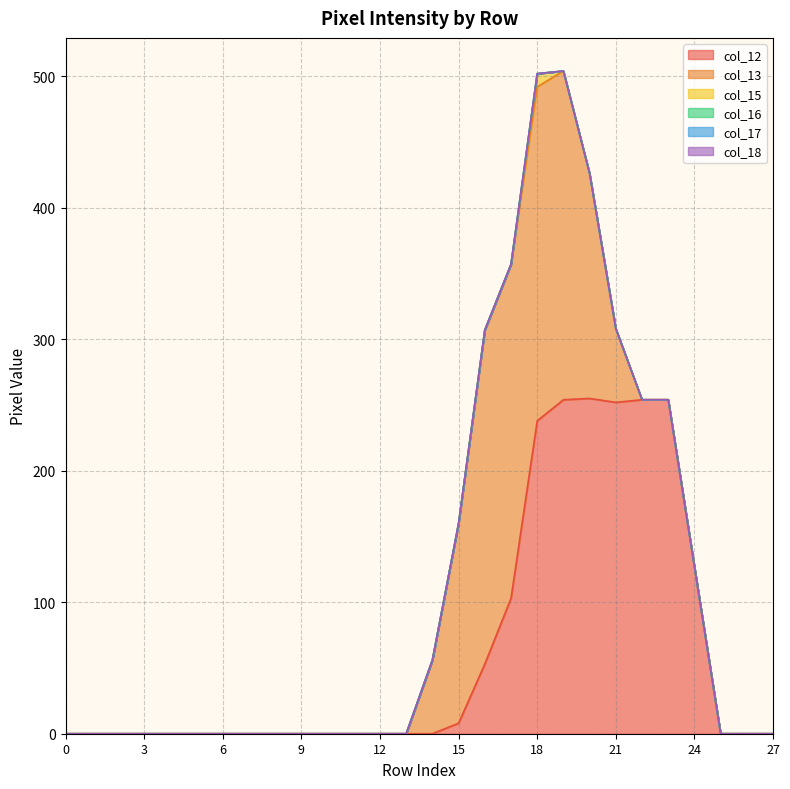

True or false: col_18 and col_13 cross at least once.

False